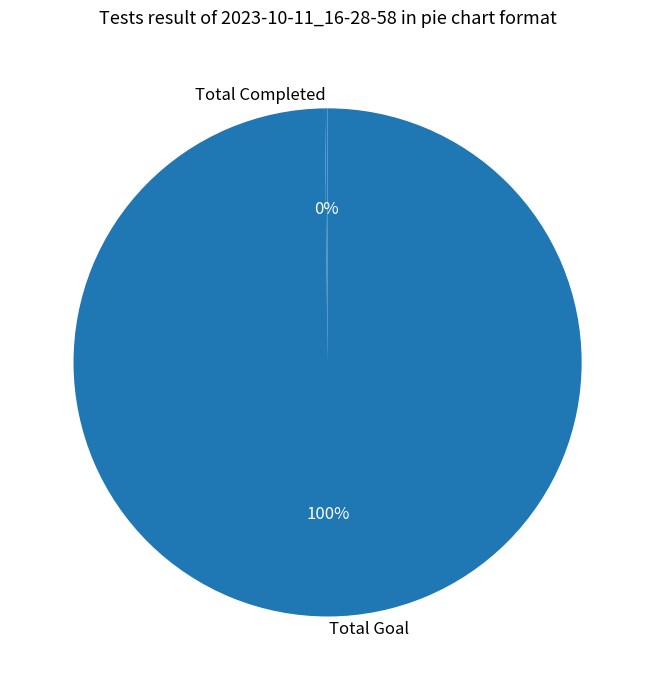

To the nearest percent, what portion does Total Goal represent?

100%